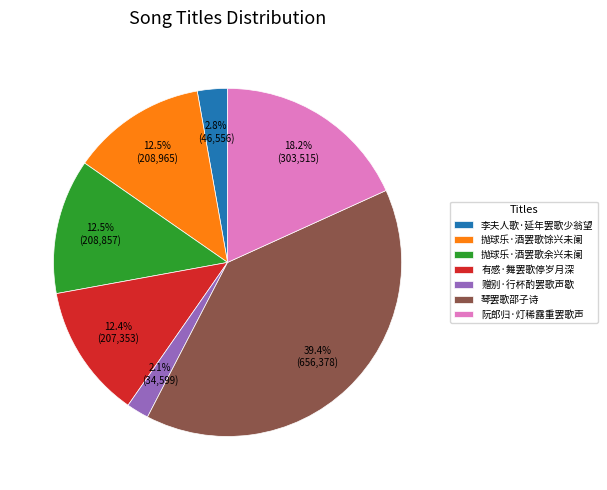

What is the smallest slice in the pie chart?

赠别·行杯酌罢歌声歇